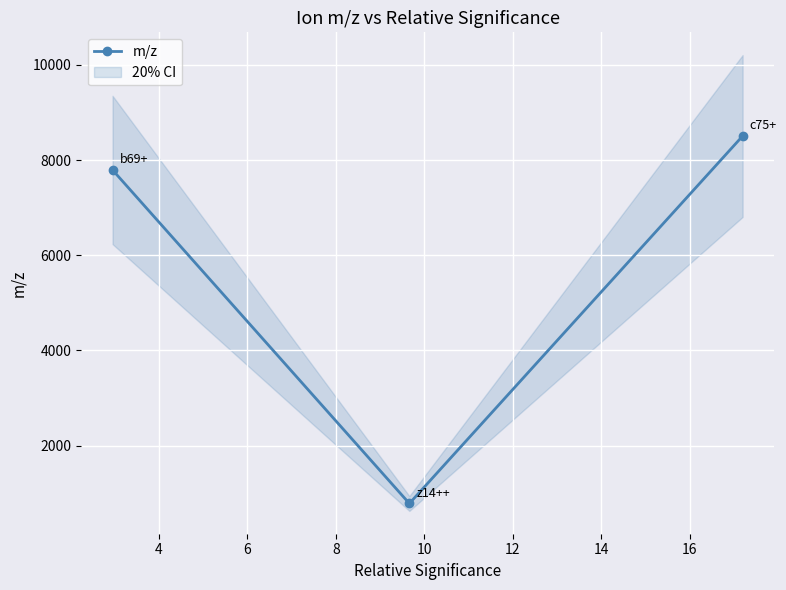

What is the value of the m/z point at the 3rd from the left?

8503.6